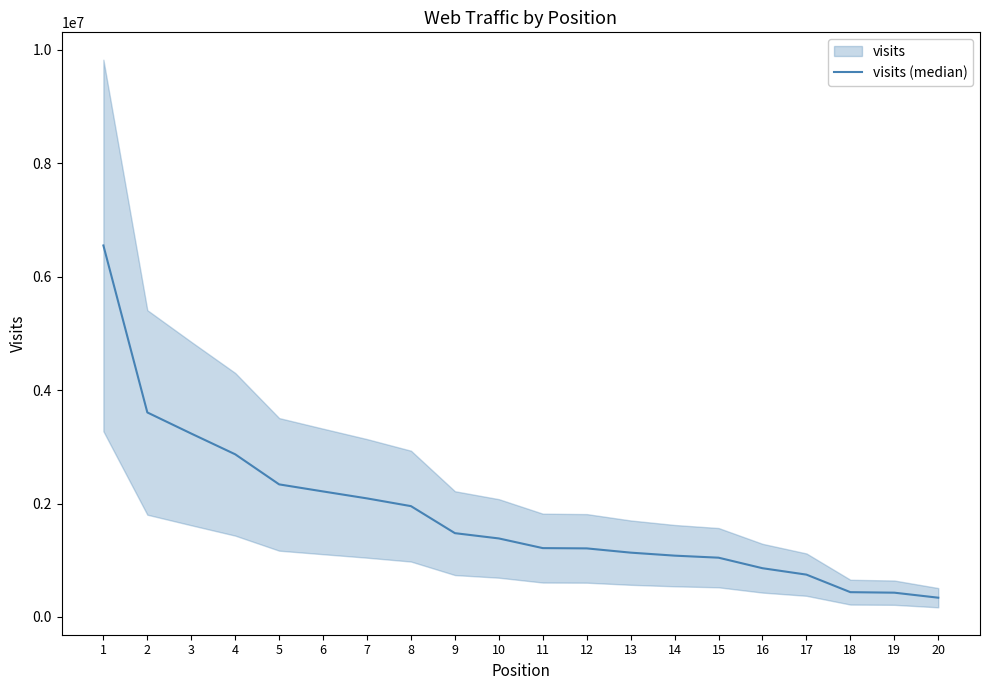

How many distinct data groups are displayed?

1